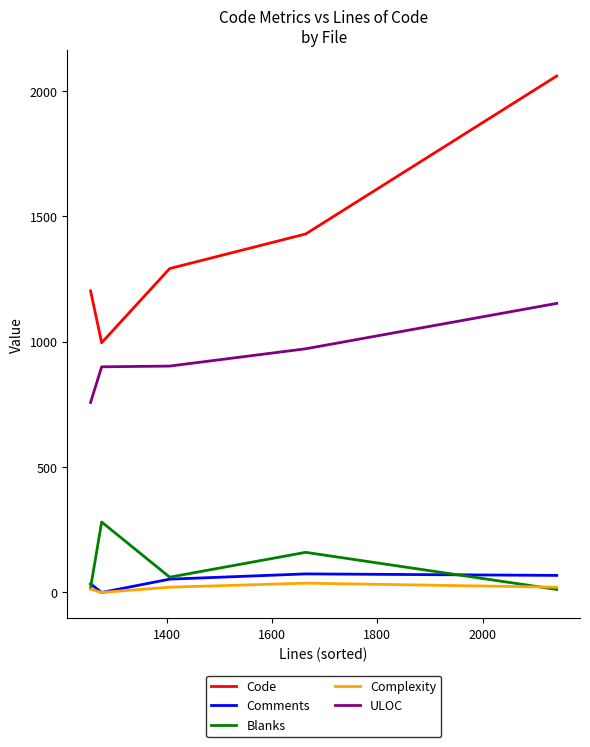

What is the highest value of the Blanks series?

281